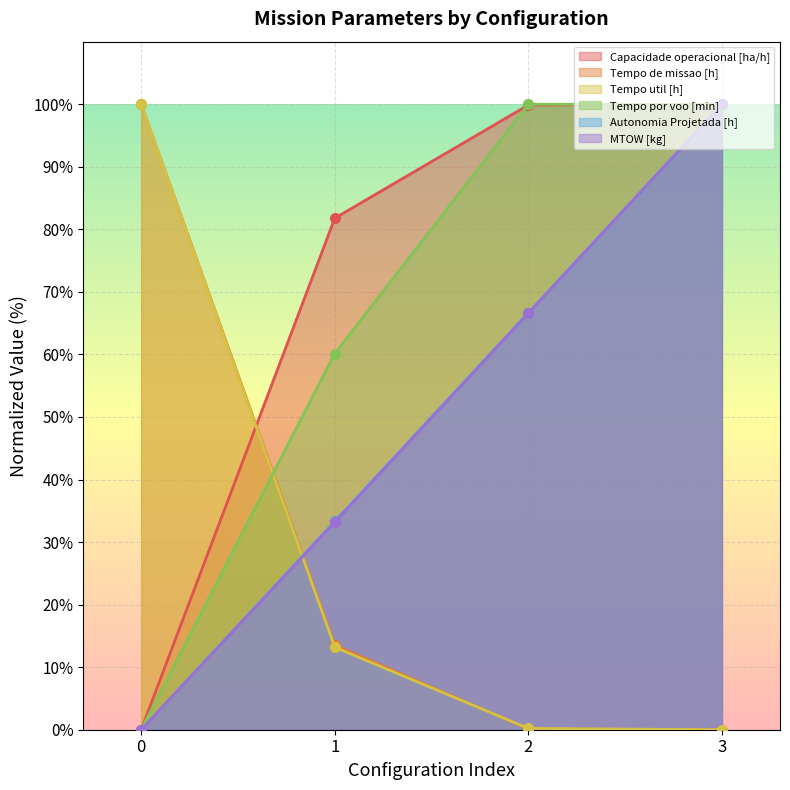

True or false: Capacidade operacional [ha/h] and Autonomia Projetada [h] intersect in this chart.

False